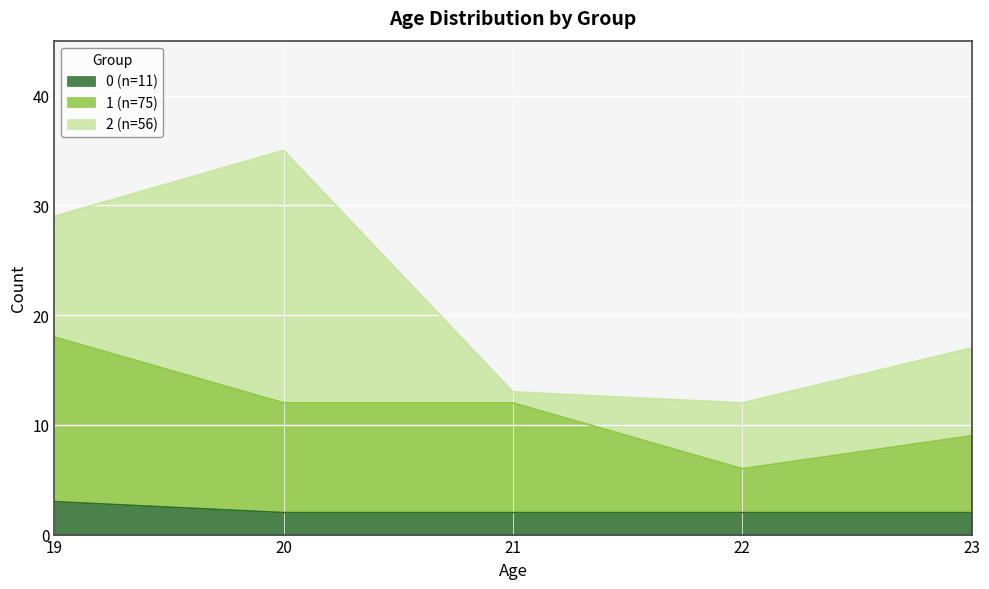

How many lines are shown in the chart?

3